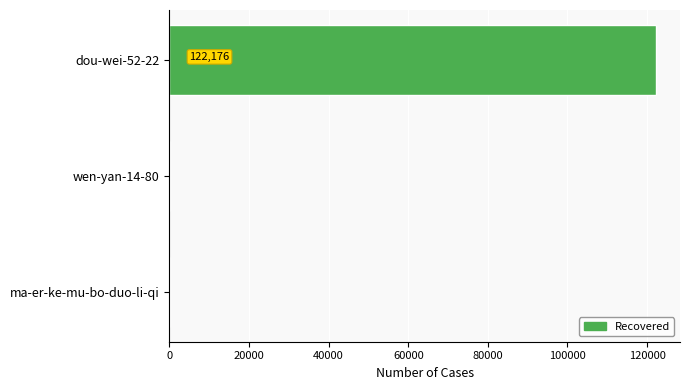

Where is the data nearest to the value 61091?

wen-yan-14-80